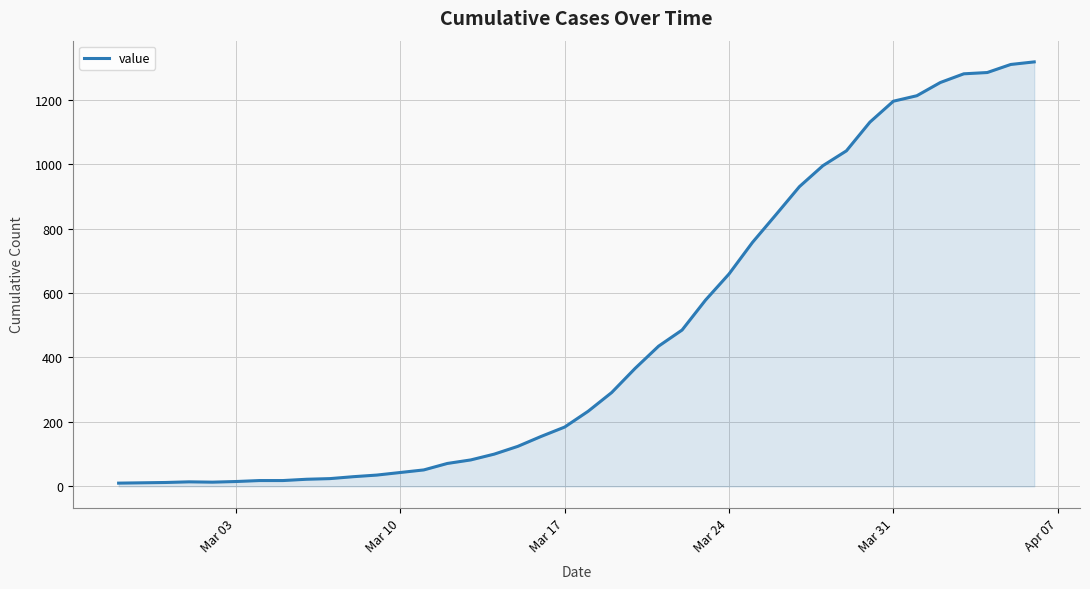

What is the difference between the maximum and minimum values?

1307